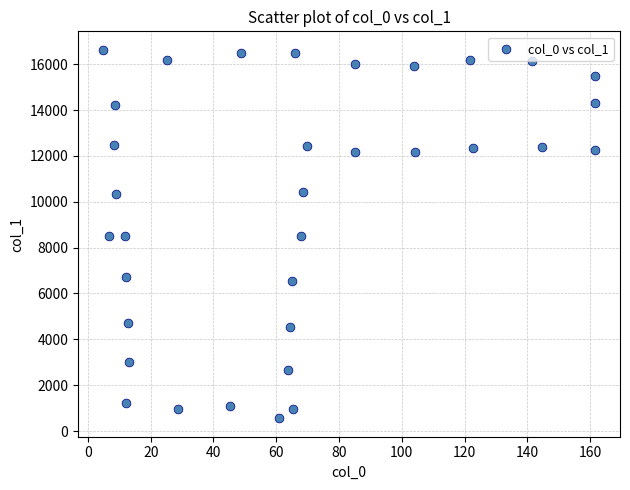

What is the range of Y values (max minus min)?

16070.1